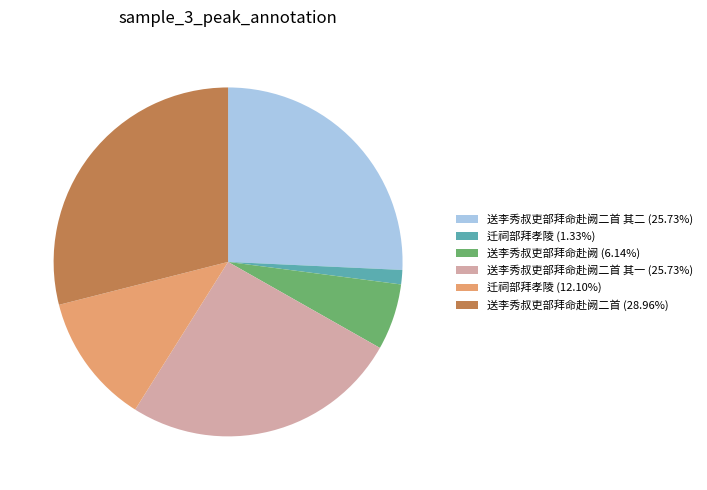

What is the ratio of the value at 送李秀叔吏部拜命赴阙二首 其二 (25.73%) to the value at 送李秀叔吏部拜命赴阙 (6.14%)?

4.2